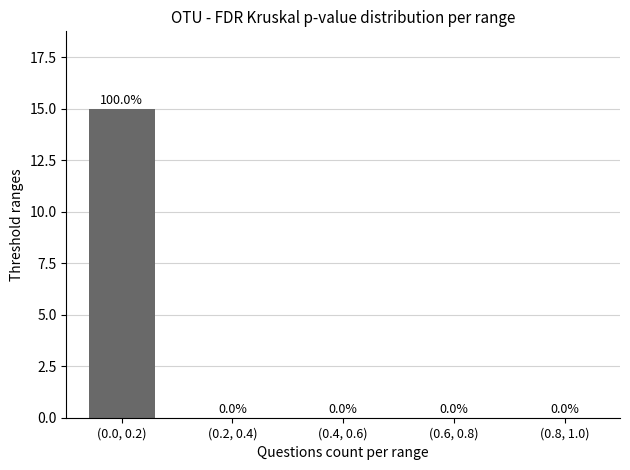

How many series are shown in this chart?

1